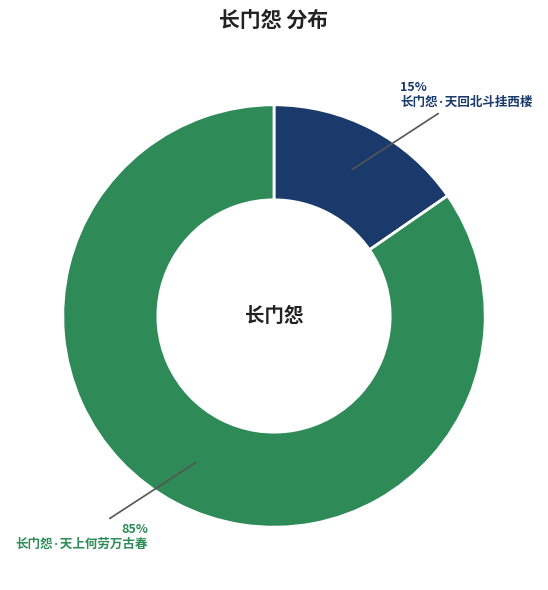

To the nearest percent, what is the average slice percentage?

50%